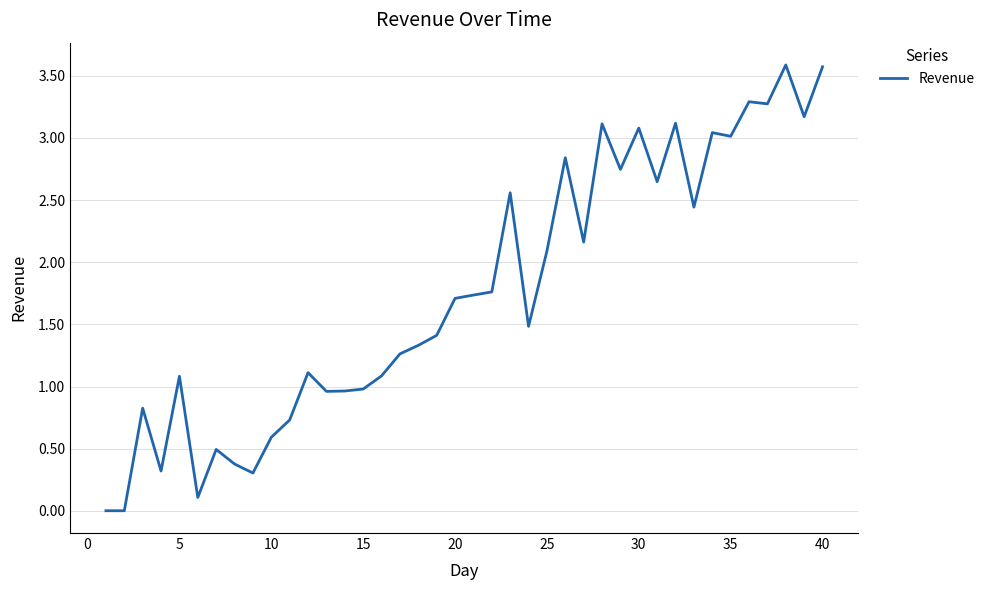

What is the difference between the maximum and minimum values?

3.6